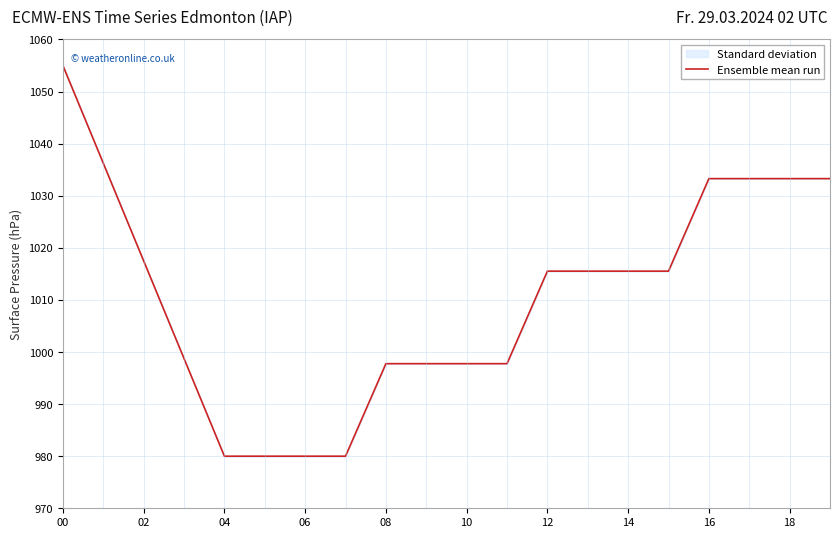

What is the difference between the second highest and second lowest values?

56.2